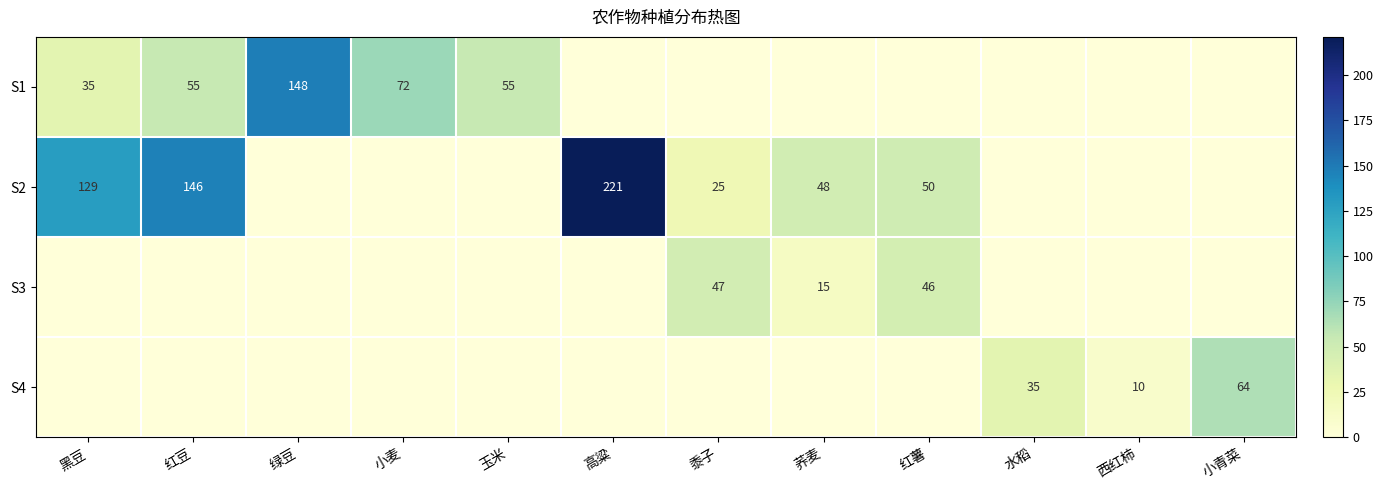

What is the difference between the S2 values at 高粱 and 红薯?

171